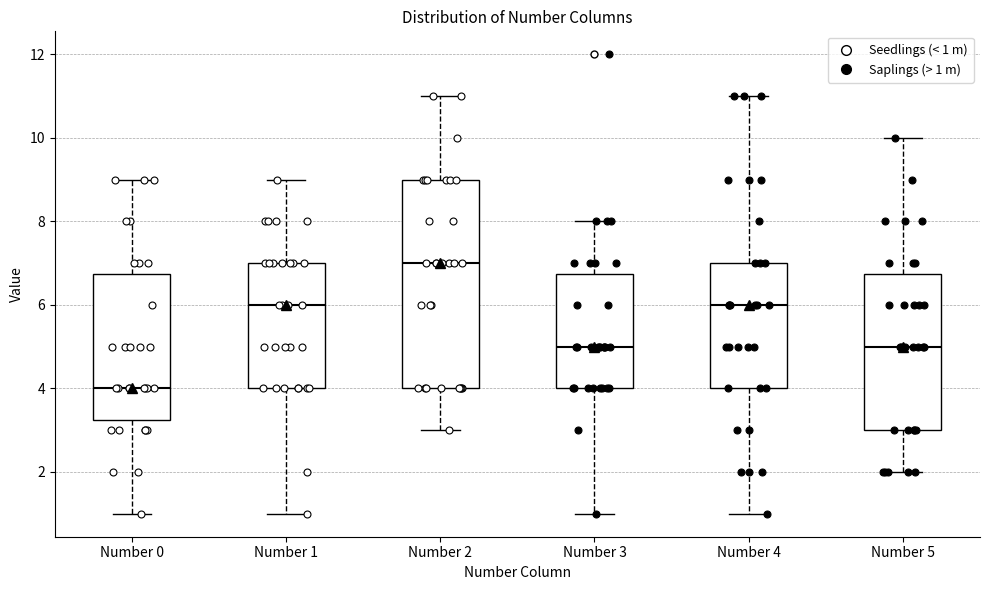

Reading left to right, read every box against the y-axis: the position of its median line, the range the box covers, and the ends of its whiskers. The values are not printed on the chart, so give them approximately, as read against the axis.

Number 0: median 4.0, box 3.2 to 6.8, whiskers 1.0 to 9.0
Number 1: median 6.0, box 4.0 to 7.0, whiskers 1.0 to 9.0
Number 2: median 7.0, box 4.0 to 9.0, whiskers 3.0 to 11.0
Number 3: median 5.0, box 4.0 to 6.8, whiskers 1.0 to 8.0
Number 4: median 6.0, box 4.0 to 7.0, whiskers 1.0 to 11.0
Number 5: median 5.0, box 3.0 to 6.8, whiskers 2.0 to 10.0